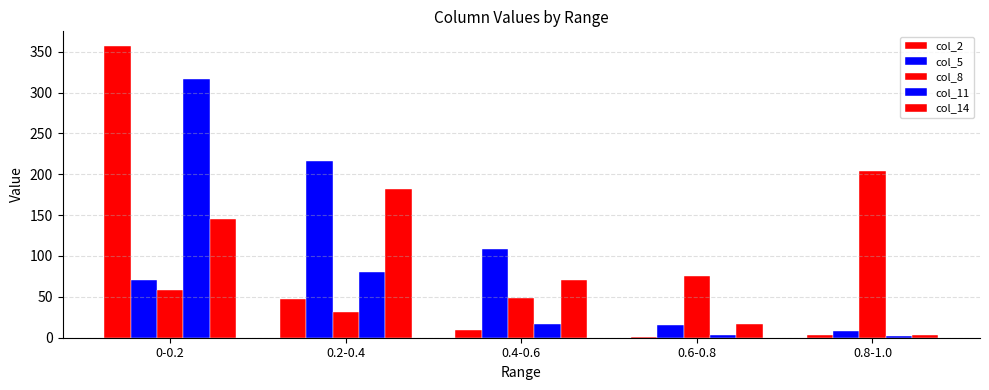

Rank the series at 0-0.2 from highest to lowest value.

col_2, col_11, col_14, col_5, col_8